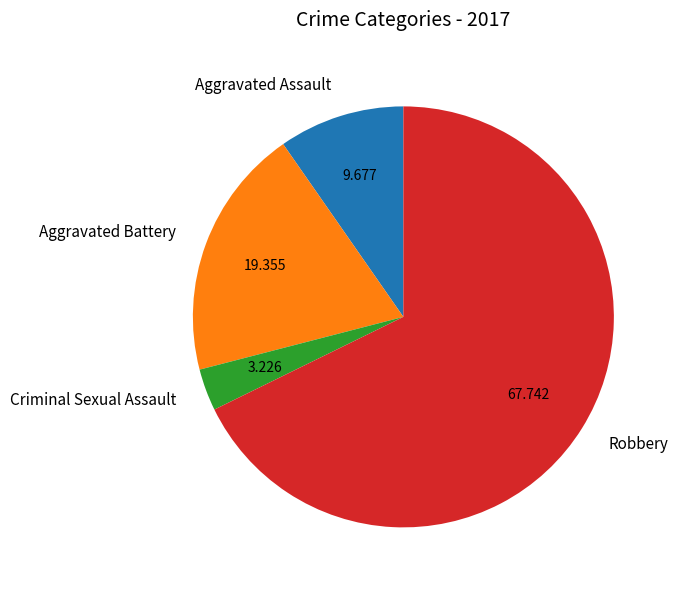

Is the sum of Aggravated Assault and Criminal Sexual Assault greater than half?

No